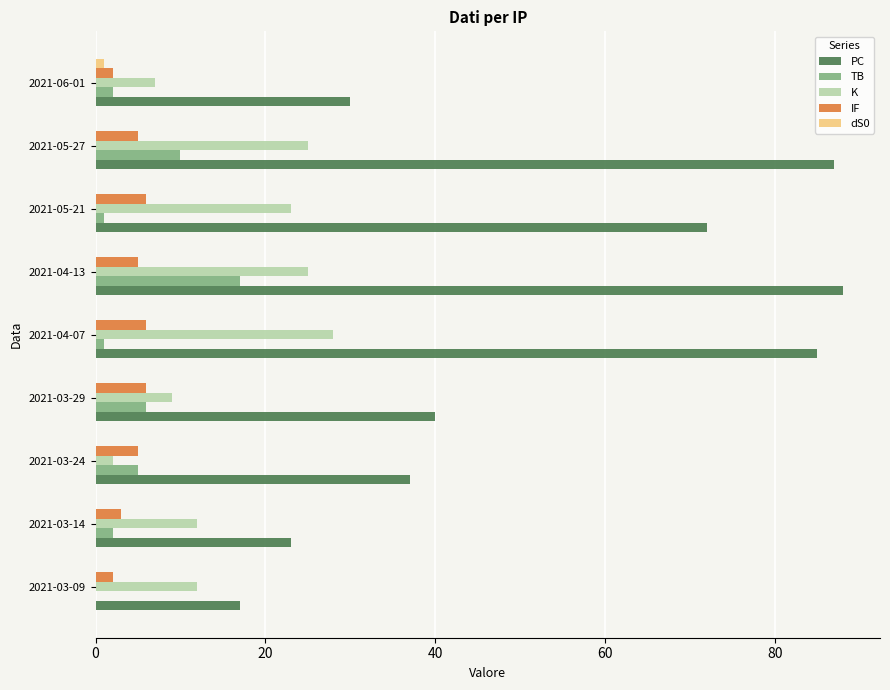

What is the average value of the TB series?

5